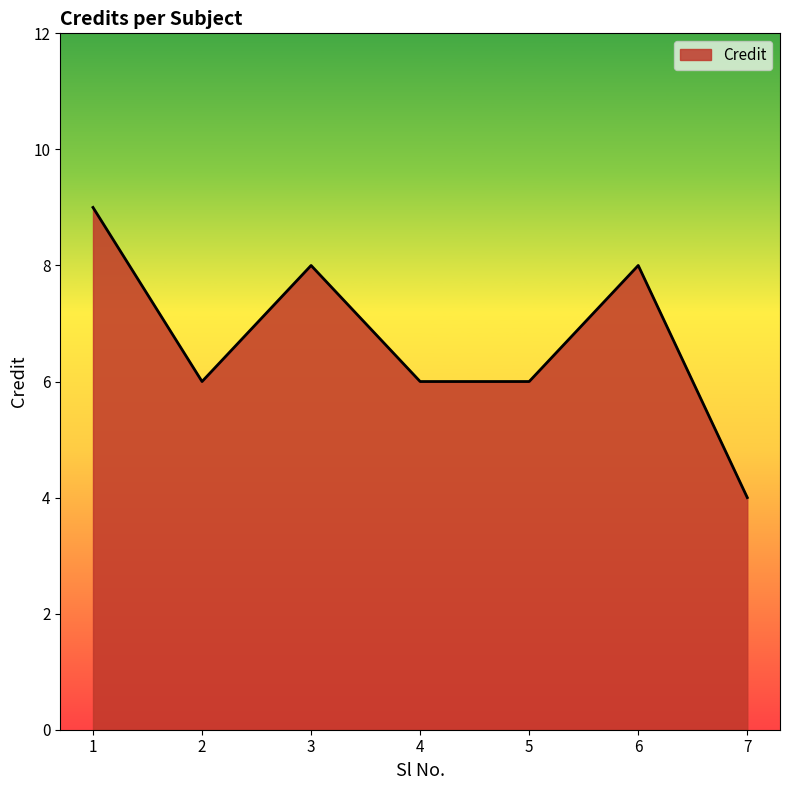

Reading left to right, extract all data points from this chart.

9	6	8	6	6	8	4